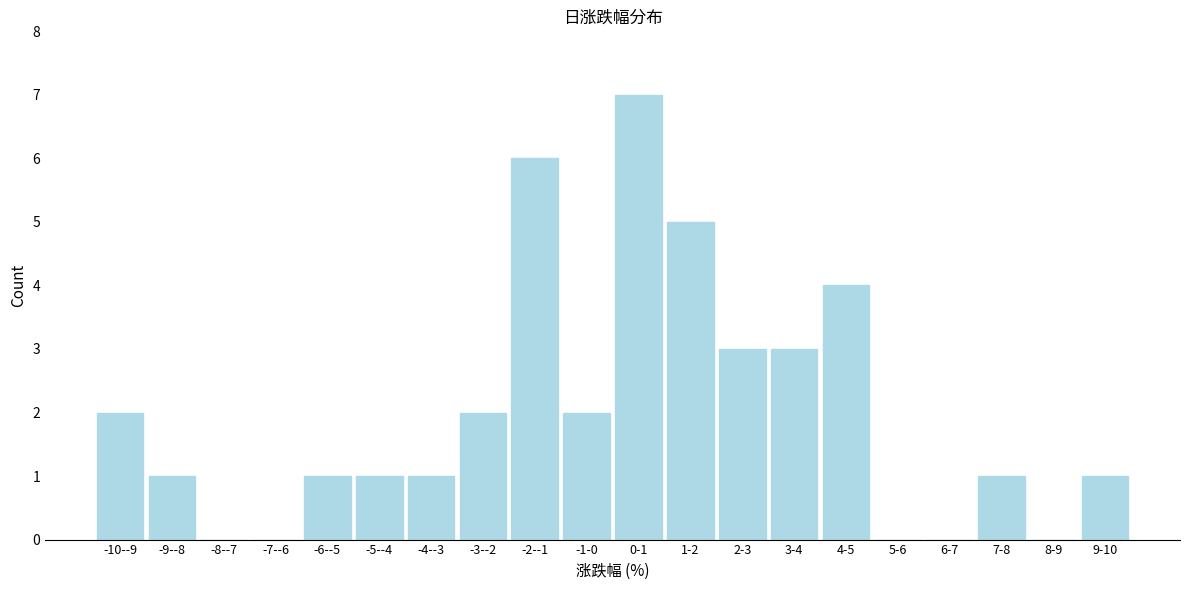

Reading left to right, extract all data points from this chart.

-10--9=2	-9--8=1	-8--7=0	-7--6=0	-6--5=1	-5--4=1	-4--3=1	-3--2=2	-2--1=6	-1-0=2	0-1=7	1-2=5	2-3=3	3-4=3	4-5=4	5-6=0	6-7=0	7-8=1	8-9=0	9-10=1